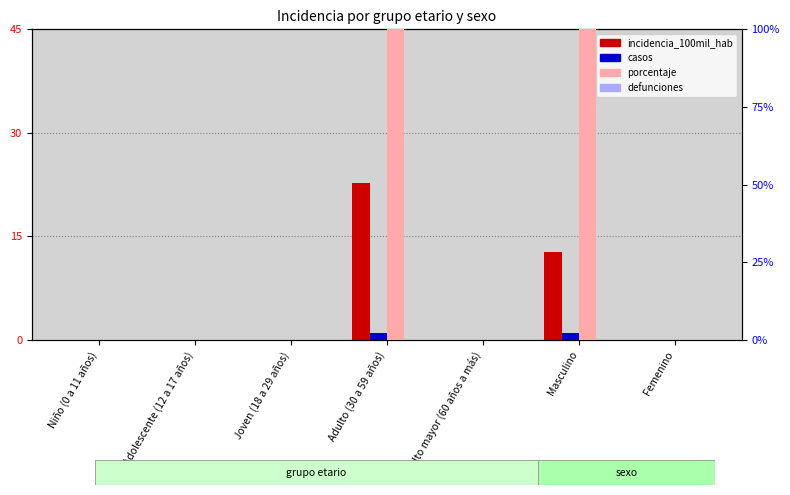

At Joven (18 a 29 años), list the series in order from largest to smallest.

incidencia_100mil_hab, casos, defunciones, porcentaje